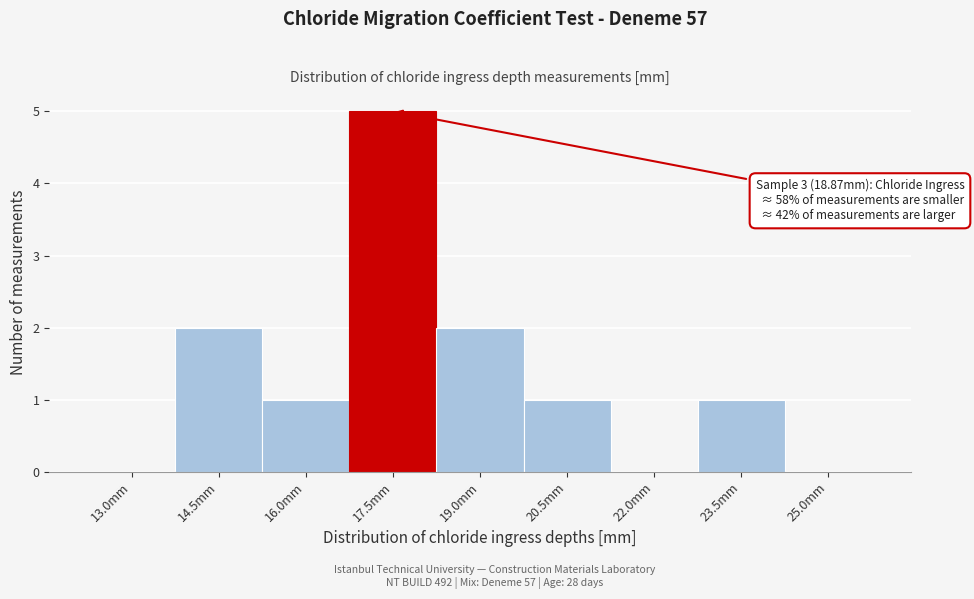

Reading left to right, what are all the values shown in this chart?

13.0mm=0	14.5mm=2	16.0mm=1	17.5mm=5	19.0mm=2	20.5mm=1	22.0mm=0	23.5mm=1	25.0mm=0